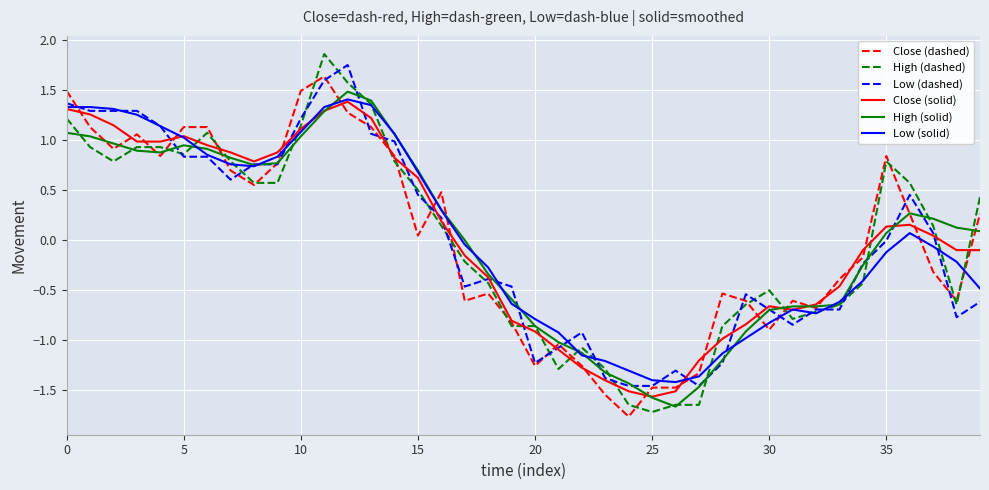

What is the maximum value for High (dashed)?

1.9